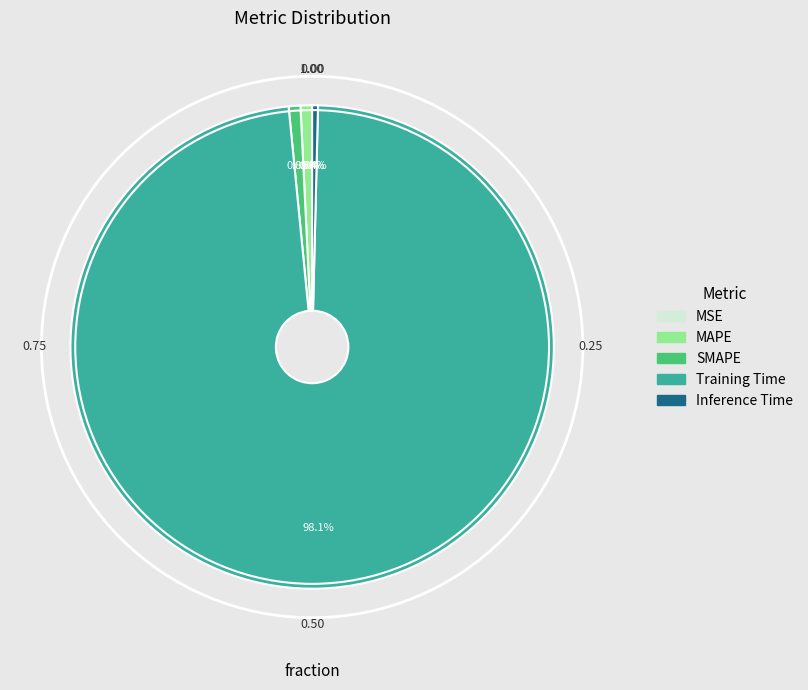

Do Inference Time and Training Time together represent more than half of the pie?

Yes